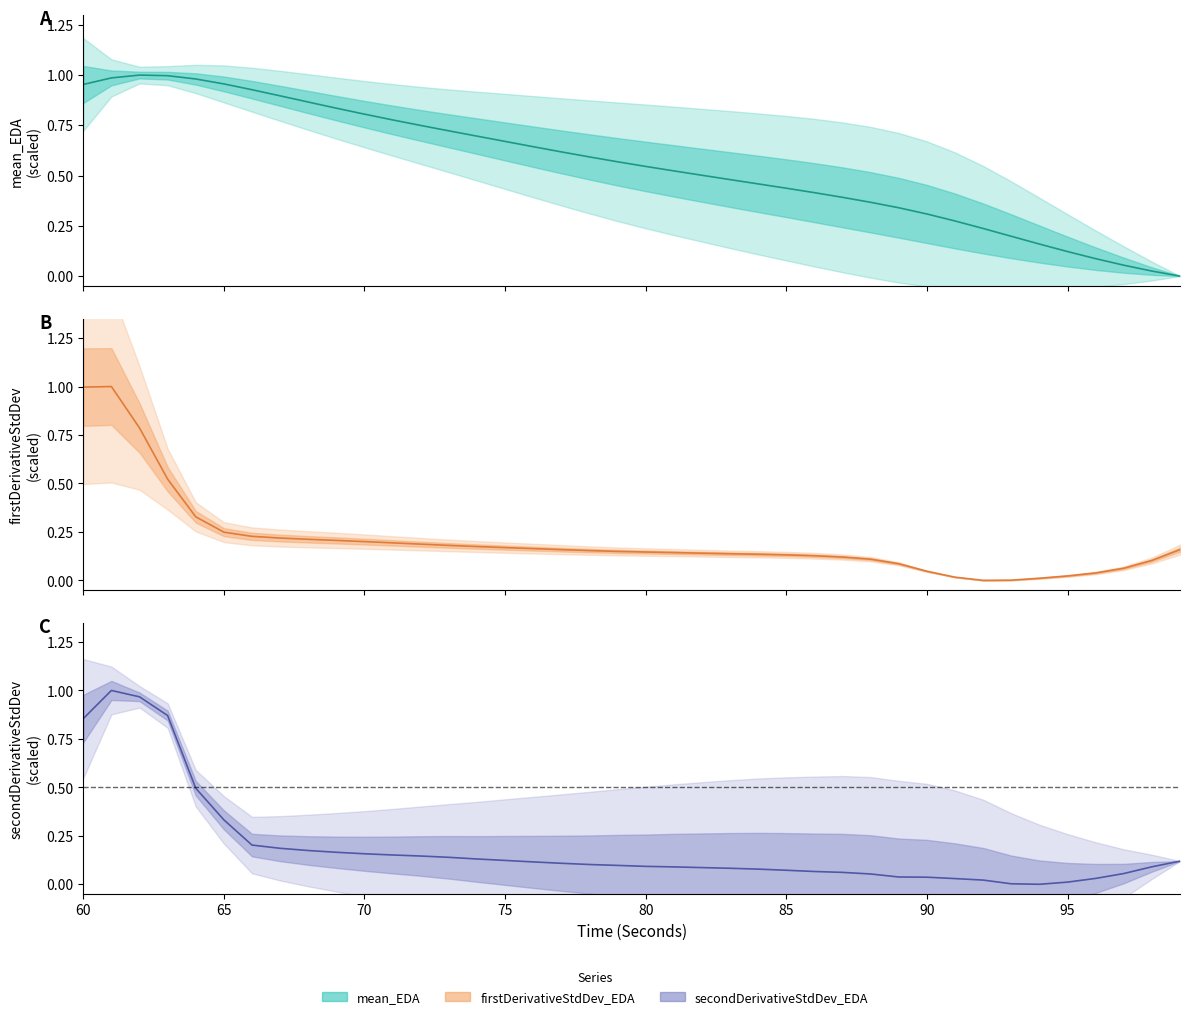

What is the sum of all secondDerivativeStdDev_EDA values?

7.6